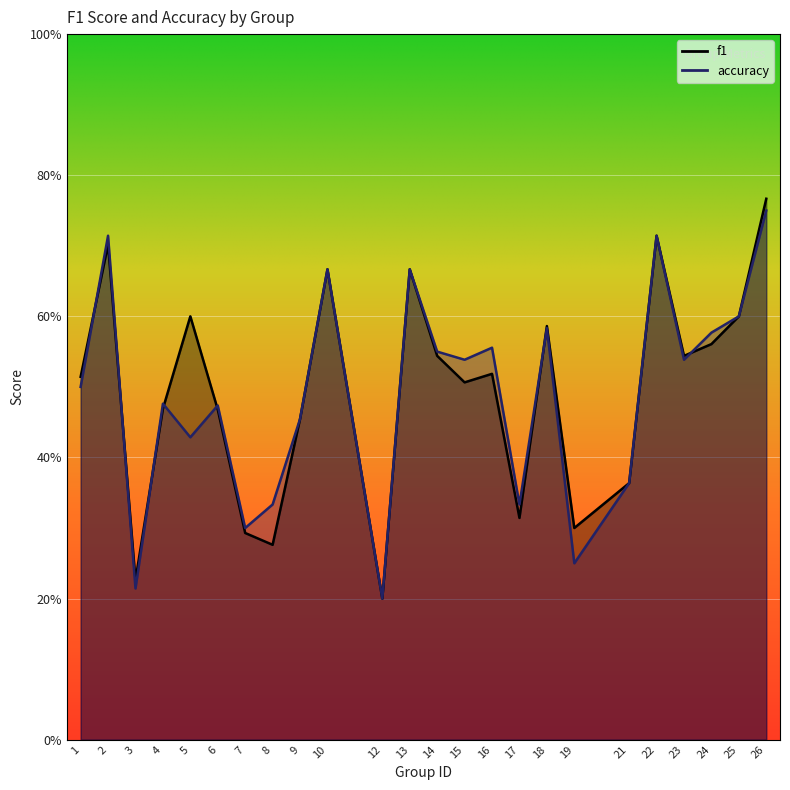

What are all the series names shown in the legend?

f1, accuracy